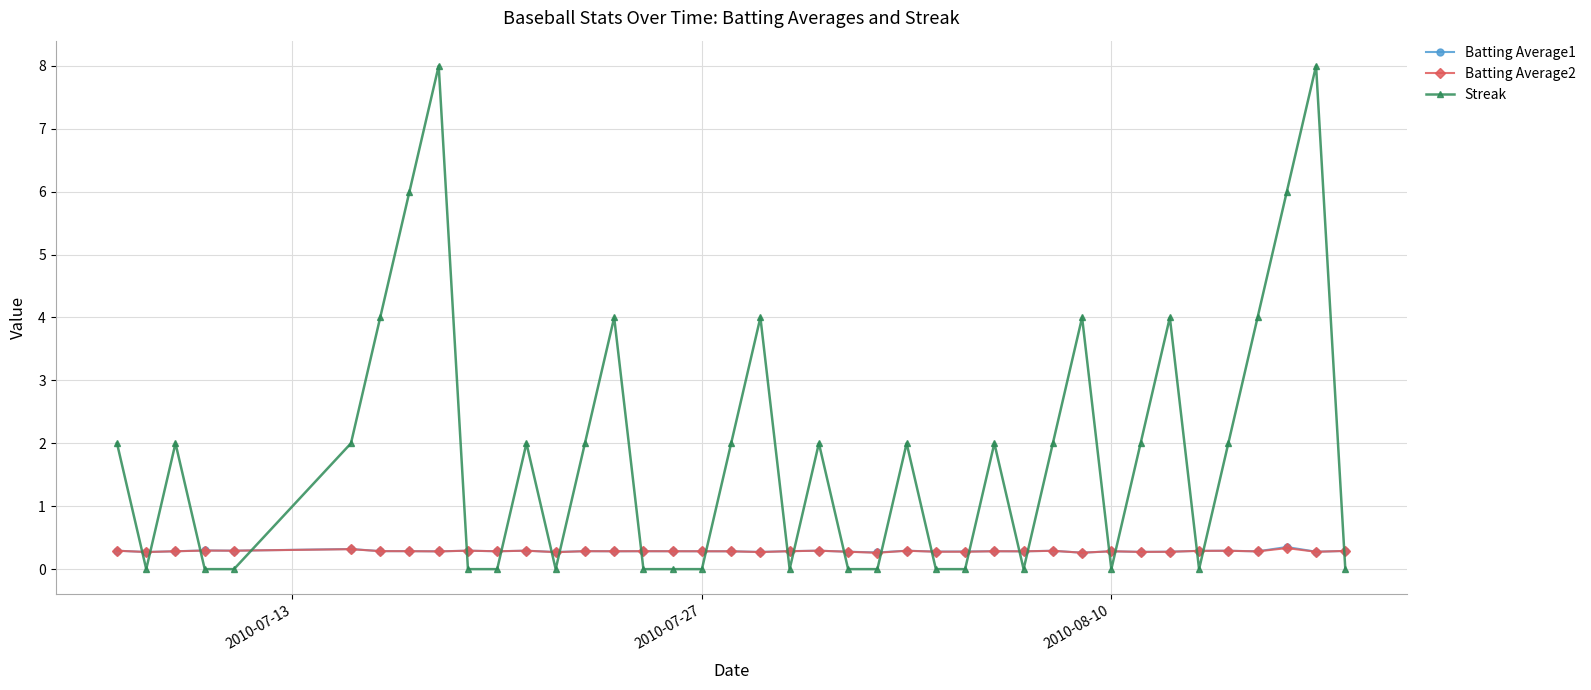

True or false: Batting Average2 and Streak intersect in this chart.

True